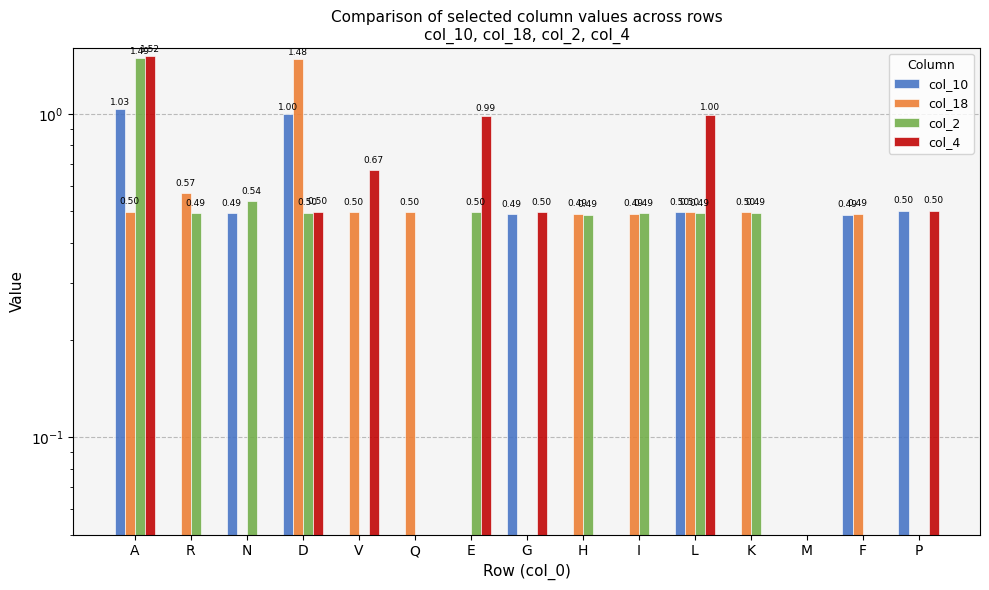

Where is col_4 nearest to the value 0?

R